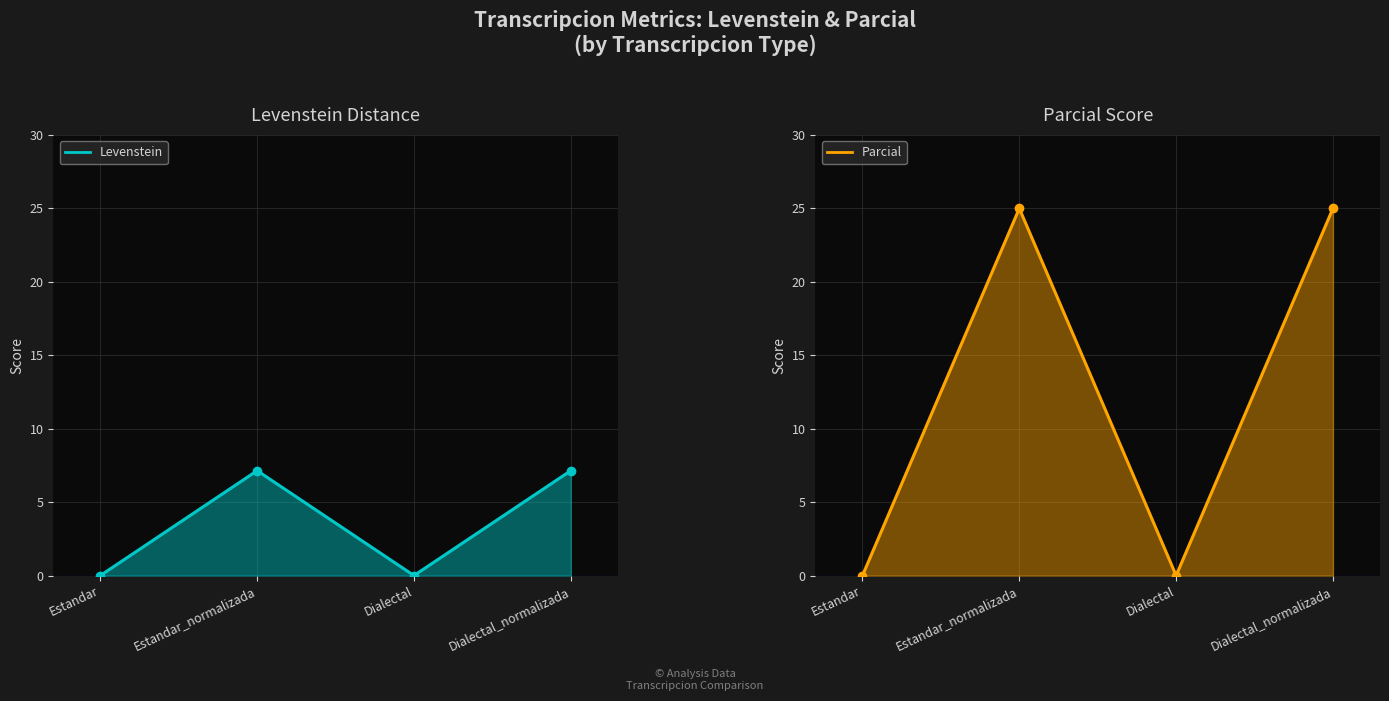

Rank the series by their maximum value, from highest to lowest.

Parcial, Levenstein